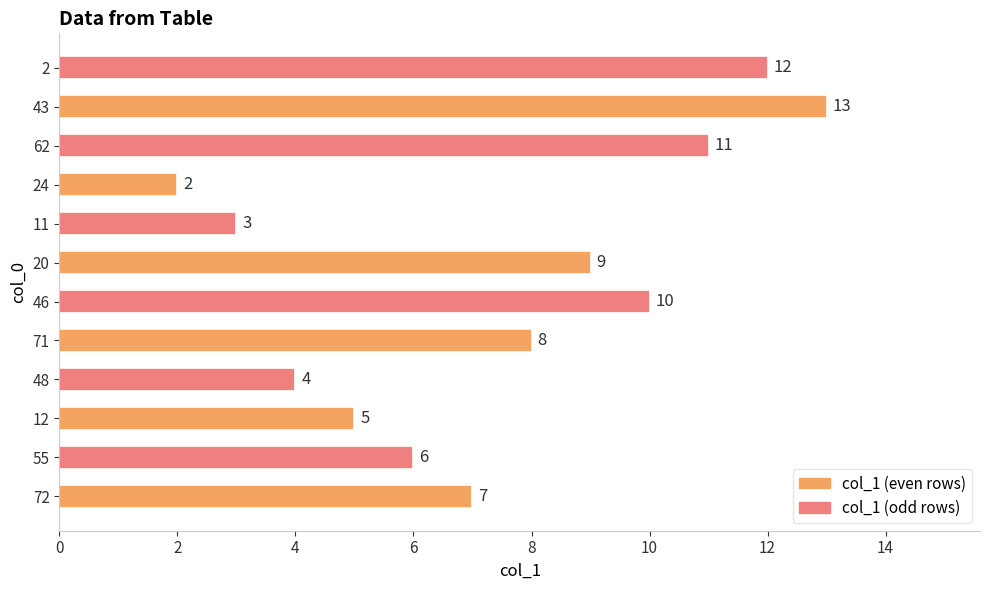

Approximately how many times larger is the value at 72 compared to 62?

0.6